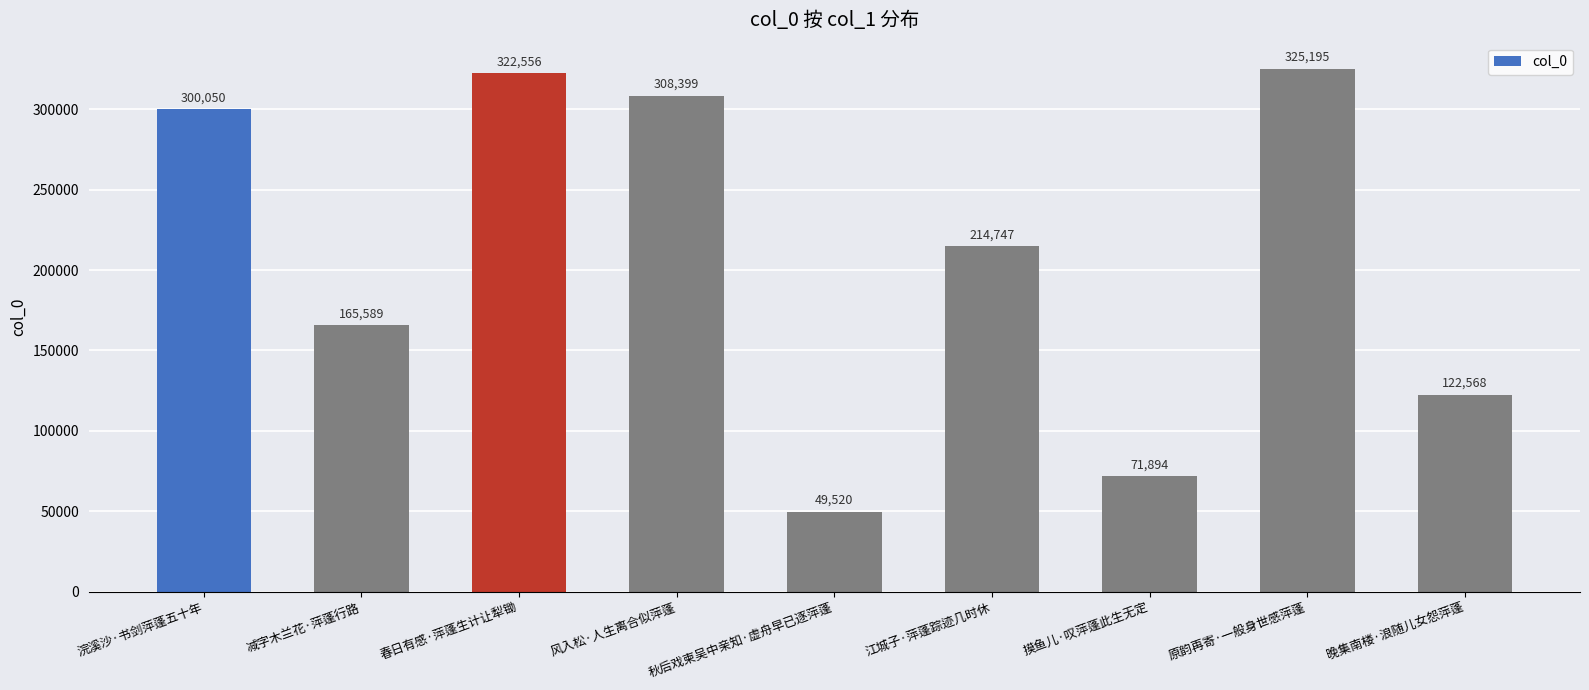

What is the difference between the values at 秋后戏柬吴中亲知·虚舟早已逐萍蓬 and 江城子·萍蓬踪迹几时休?

165227